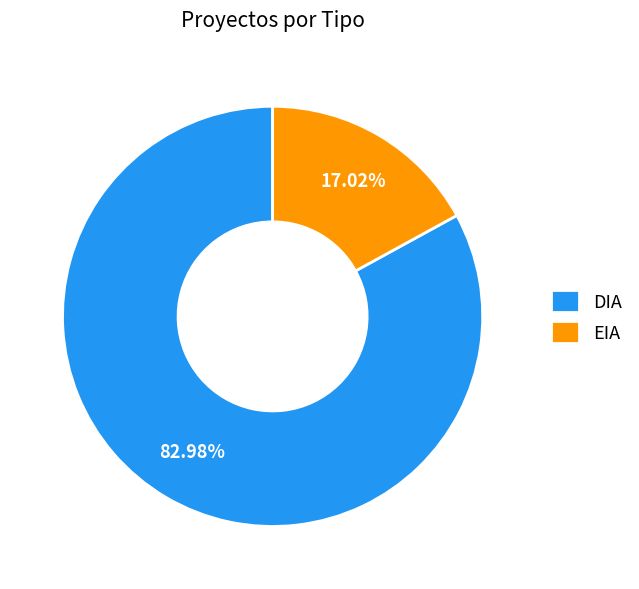

To the nearest percent, what is the average slice percentage?

50%